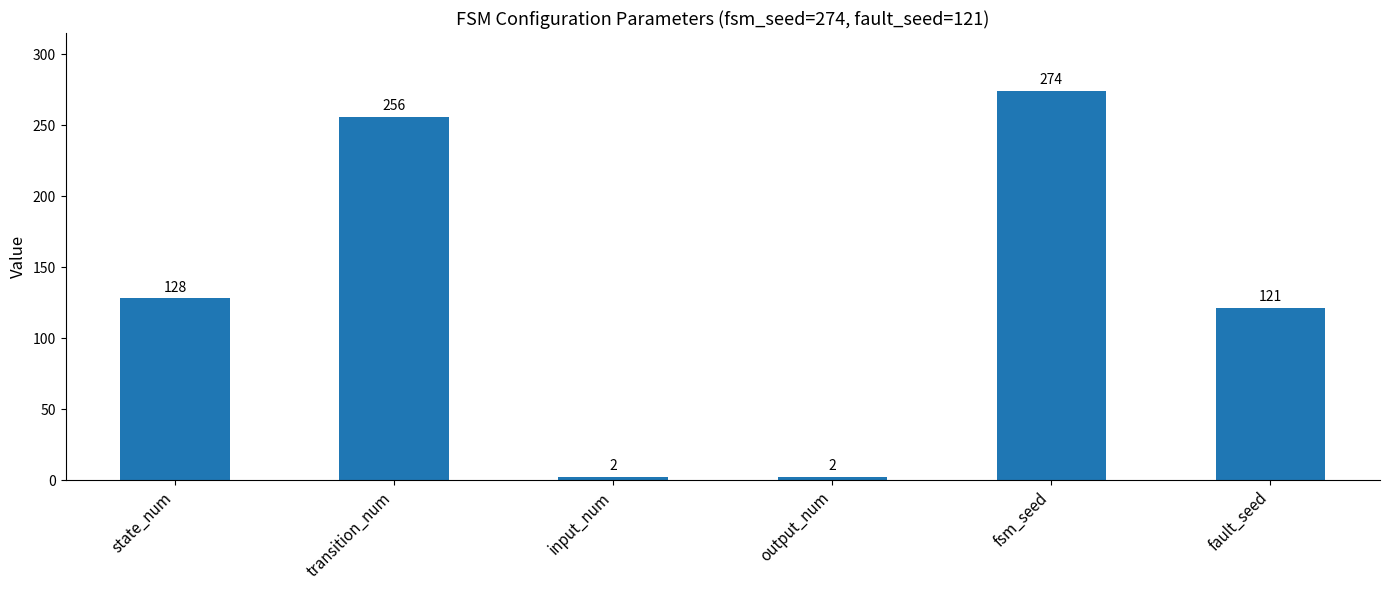

What is the value of the 6th bar from the left?

121